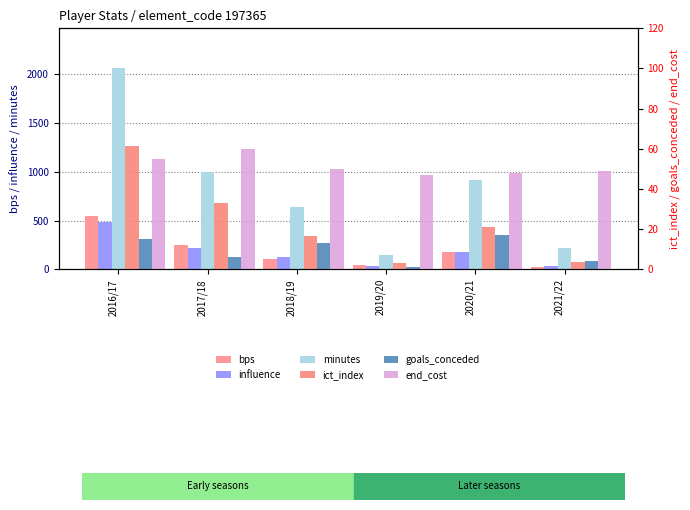

The value of minutes at 2017/18 is 1771.1. True or false?

False